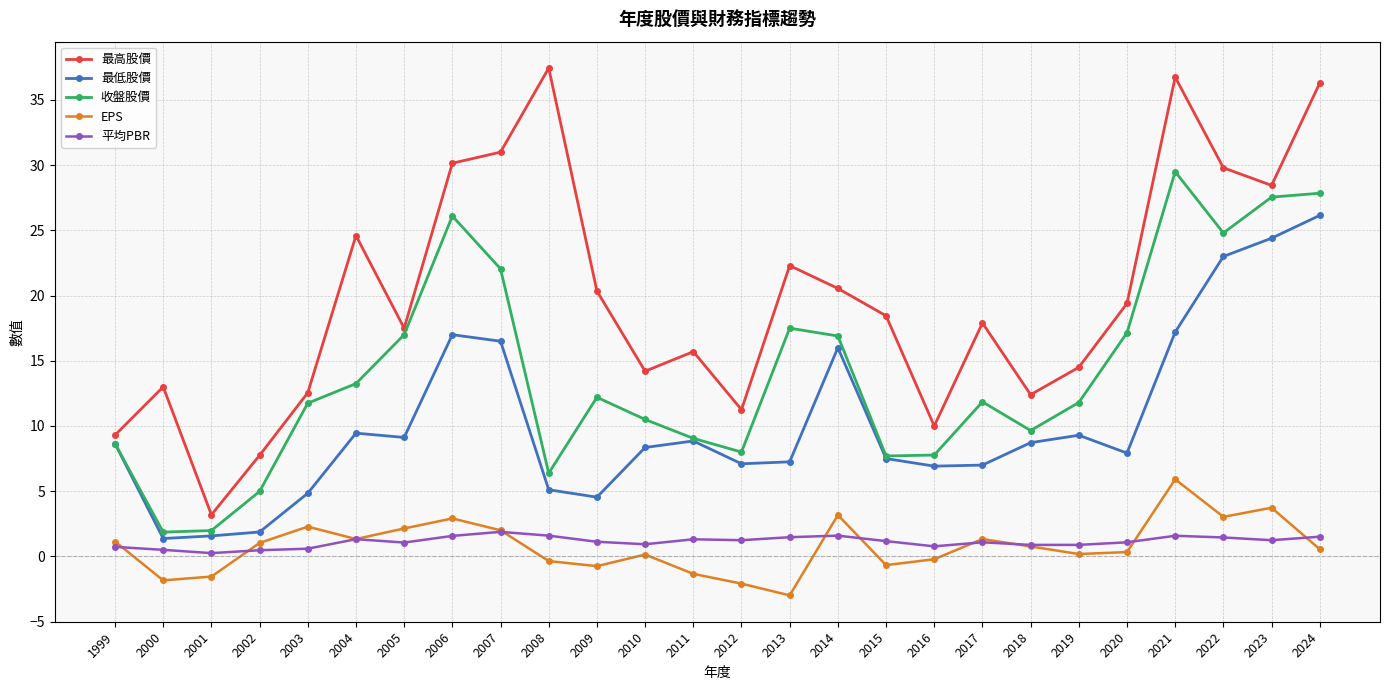

What is the average value of the 最高股價 series?

19.8